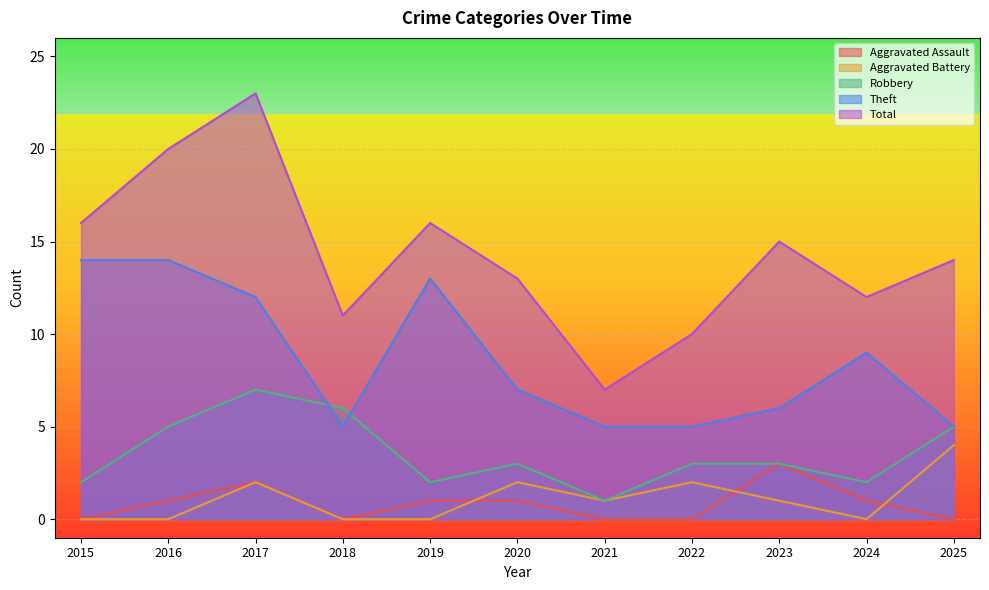

How many series are shown in this chart?

5